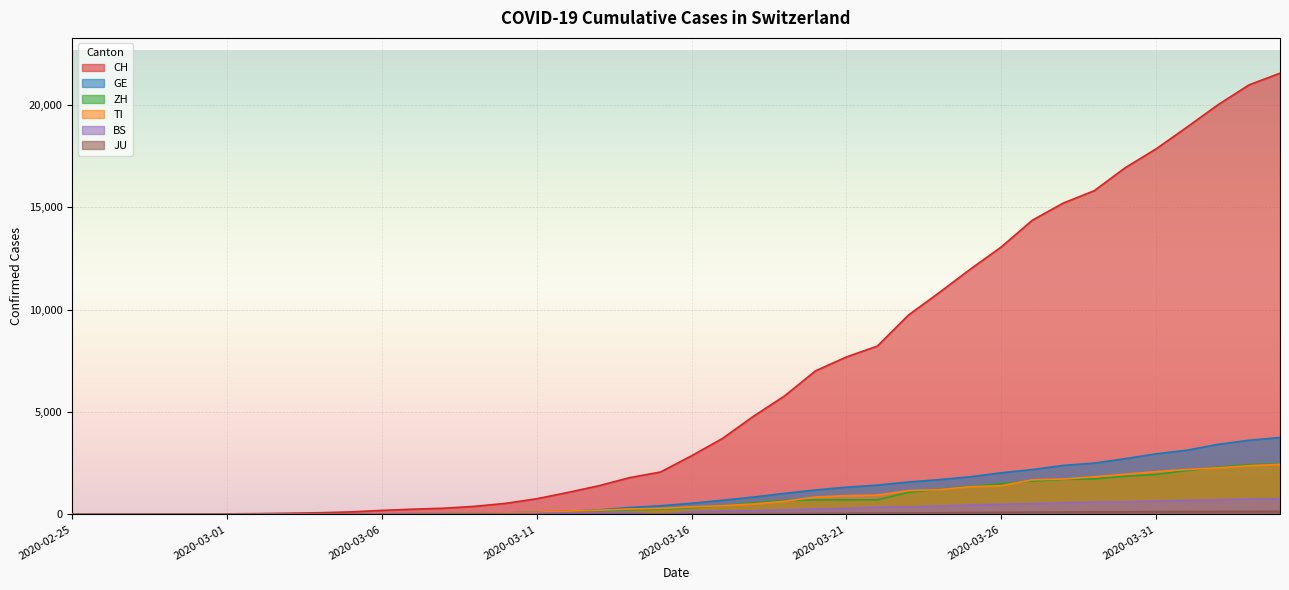

At which category does the chart reach its peak across all series?

2020-04-04